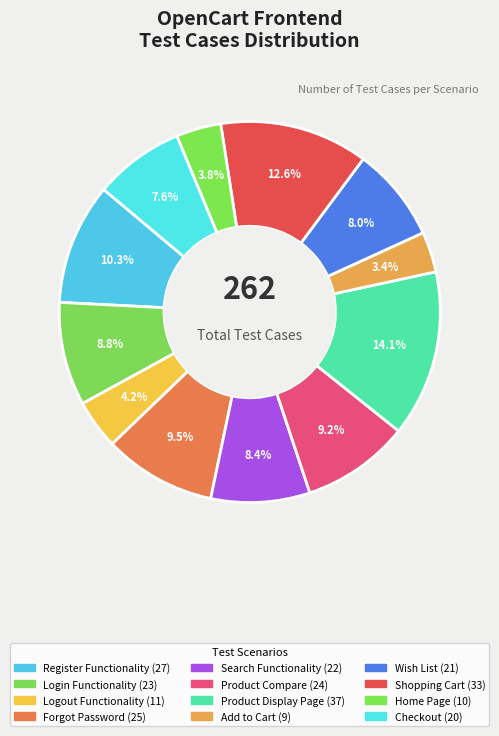

To the nearest percent, what percentage of the pie is Add to Cart?

3%